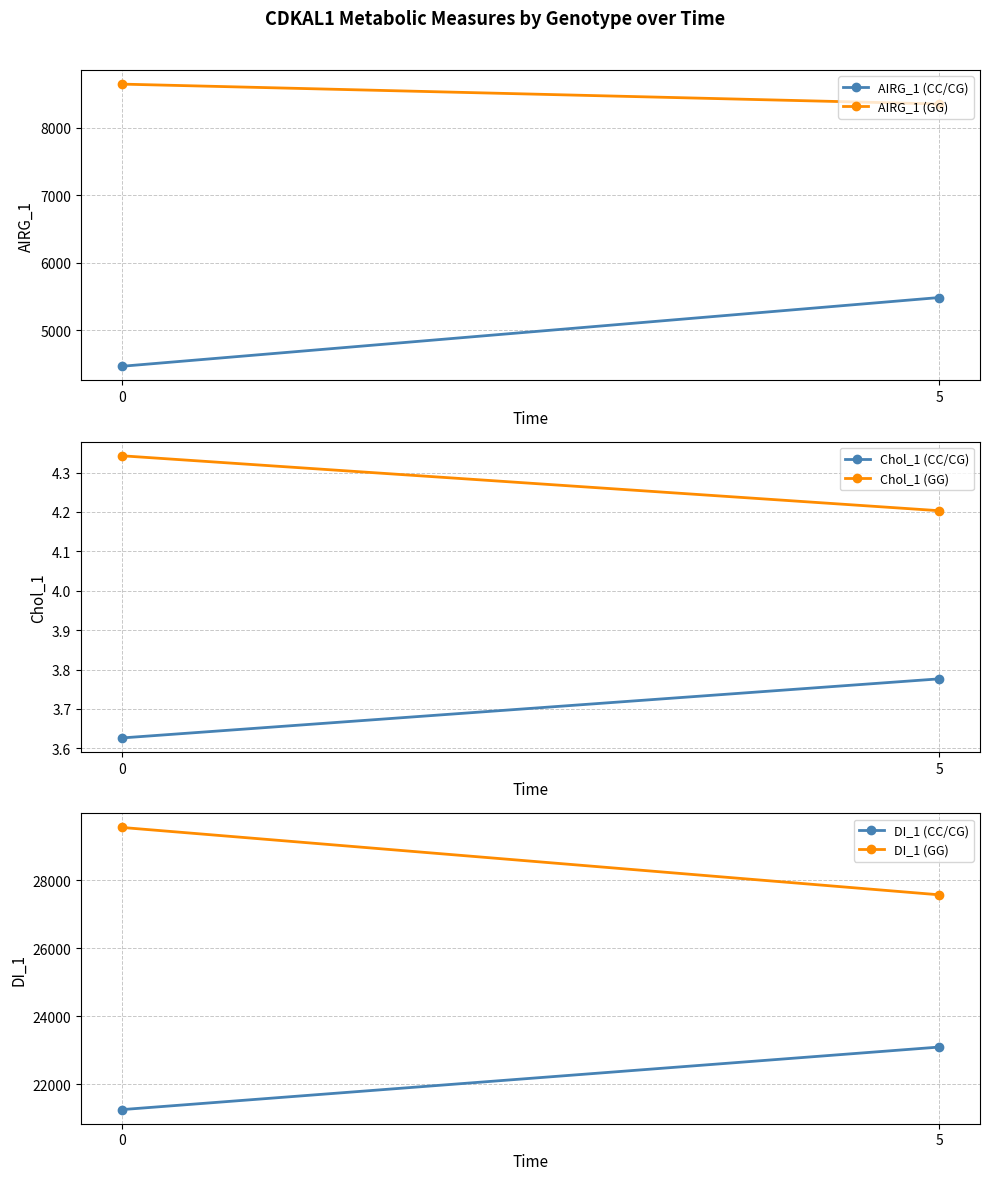

Reading left to right, list all the values displayed in this chart.

AIRG_1 (CC/CG): 0=4465.8	5=5483.7
AIRG_1 (GG): 0=8644.0	5=8349.6
Chol_1 (CC/CG): 0=3.6	5=3.8
Chol_1 (GG): 0=4.3	5=4.2
DI_1 (CC/CG): 0=21253.7	5=23093.8
DI_1 (GG): 0=29553.3	5=27572.1